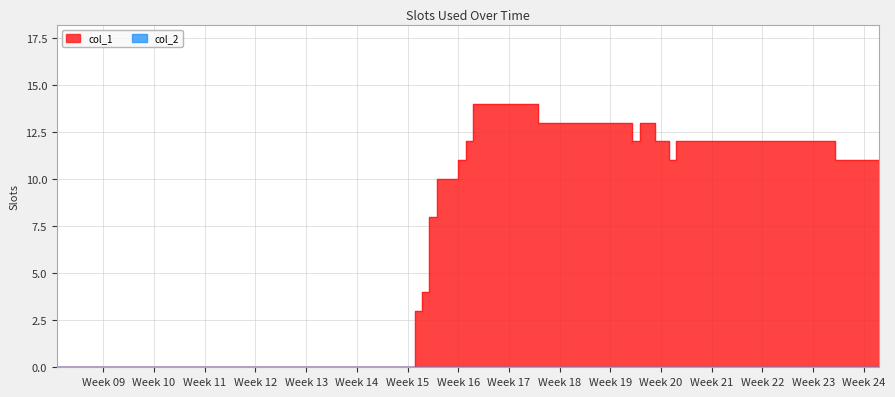

What is the difference between the values at Week 24 and Week 21?

1